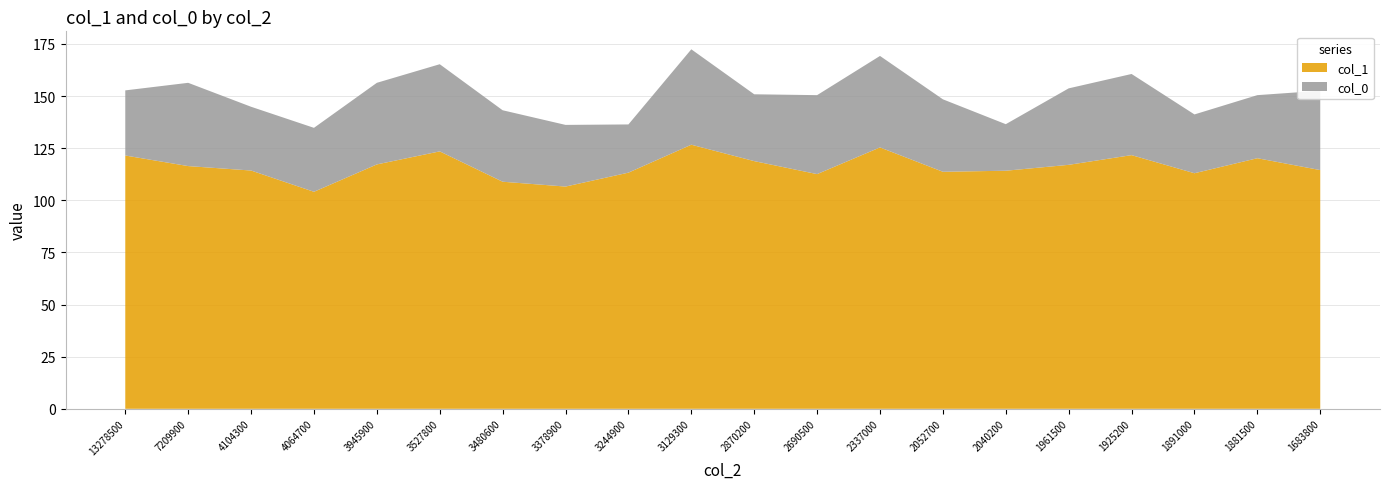

Reading right to left, extract all data points from this chart.

col_1: 1683800=114.5	1881500=120.2	1891000=113.0	1925200=121.7	1961500=117.0	2040200=114.2	2052700=113.7	2337000=125.3	2690500=112.5	2870200=118.8	3129300=126.7	3244900=113.2	3378900=106.6	3480600=108.9	3527800=123.5	3945900=117.2	4064700=104.1	4104300=114.3	7209900=116.4	13278500=121.5
col_0: 1683800=38.0	1881500=30.2	1891000=28.2	1925200=38.9	1961500=36.7	2040200=22.3	2052700=34.8	2337000=43.9	2690500=37.9	2870200=32.0	3129300=45.8	3244900=23.1	3378900=29.6	3480600=34.3	3527800=41.8	3945900=39.1	4064700=30.7	4104300=30.6	7209900=39.9	13278500=31.2